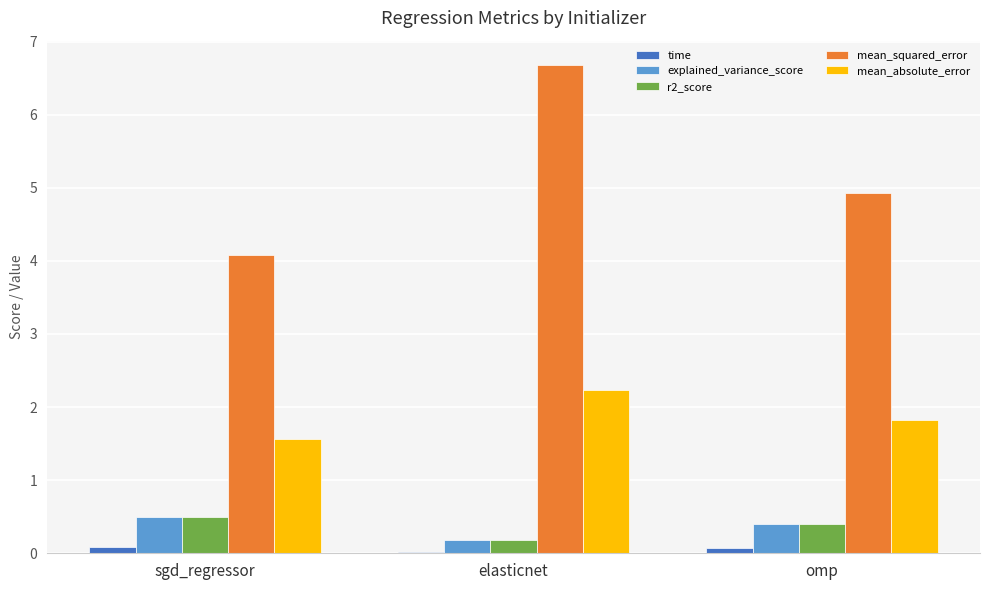

What position from the left is elasticnet?

2